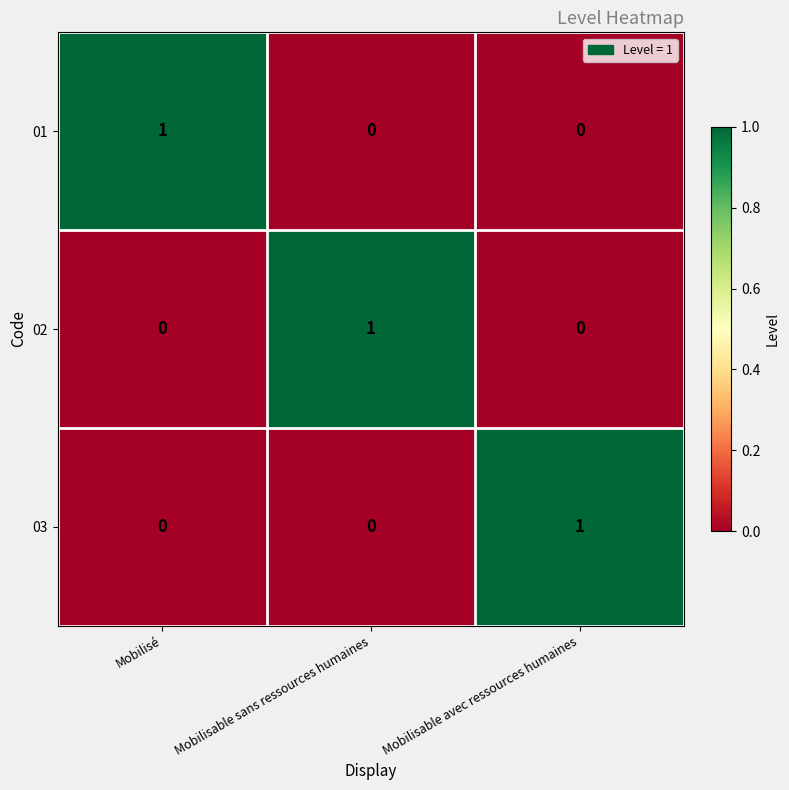

What is the total value across all series at Mobilisable sans ressources humaines?

1